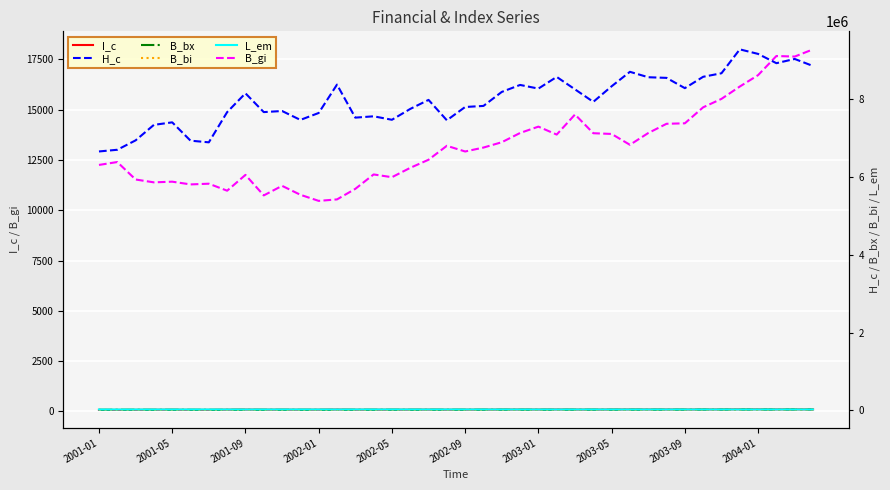

Reading left to right, extract all data points from this chart.

I_c: 77.7	78.2	81.0	85.7	86.5	81.0	80.5	89.5	95.2	89.5	89.9	87.2	89.3	97.8	87.9	88.3	87.2	90.5	93.2	87.1	91.1	91.4	95.6	97.7	96.6	100.1	96.4	92.6	97.3	101.6	100.0	99.8	96.7	100.1	101.2	108.4	107.0	104.2	105.5	103.4
B_gi: 12250.3	12394.0	11526.1	11384.8	11418.0	11282.4	11317.4	10970.1	11755.7	10735.7	11211.7	10767.0	10464.2	10536.9	11061.2	11777.8	11640.6	12105.7	12507.9	13200.8	12918.2	13113.4	13378.1	13837.7	14153.5	13758.2	14756.6	13825.9	13789.8	13250.0	13835.3	14294.8	14318.5	15113.7	15532.3	16145.2	16712.5	17662.9	17635.0	17992.9
H_c: 6654126.0	6697513.0	6939111.0	7337842.0	7402227.0	6931378.0	6888763.0	7664869.0	8149102.0	7666025.0	7693854.0	7465242.0	7643075.0	8372367.0	7523507.0	7557627.0	7468535.0	7747125.0	7979665.0	7455610.0	7797040.0	7824562.0	8184705.0	8363880.0	8270071.0	8570259.0	8250341.0	7929292.0	8329608.0	8701387.0	8561988.0	8545635.0	8281412.0	8573583.0	8664331.0	9278551.0	9161579.0	8922998.0	9031861.0	8850609.0
B_bx: 12644.9	13354.1	14124.9	12121.1	13307.0	12931.9	11392.3	11766.2	12447.3	12086.0	12349.0	11914.5	11381.9	11023.0	13251.3	13184.5	14173.2	12894.1	13395.2	13959.1	13900.8	15084.7	15196.6	15026.2	14319.9	13337.1	15378.9	15720.6	14676.1	15656.3	15431.7	15375.3	17021.1	18929.7	18242.1	19728.7	18987.1	19137.0	21174.9	21483.4
B_bi: 12431.0	12732.3	12951.9	11212.2	11554.8	11719.0	11107.6	11337.8	11709.7	11506.9	11532.8	11302.0	11326.4	10471.2	11990.1	12559.7	12698.1	11934.2	13031.8	12860.8	12991.6	13817.1	13993.4	14451.9	14495.0	13858.3	15870.2	14758.7	13523.6	13428.1	14898.0	13541.4	14531.4	16536.6	15760.8	17624.5	16208.9	17468.6	19120.1	18830.0
L_em: 21089.0	21075.1	21191.5	21552.4	21651.9	21679.3	21708.6	21789.3	21857.8	21867.9	21929.5	21931.9	21974.0	22096.1	22065.3	22221.2	22195.3	22266.2	22283.7	22294.1	22378.3	22338.7	22272.2	22379.0	22224.5	22201.6	22152.7	22100.5	22131.4	22151.8	22227.7	22212.2	22211.6	22273.3	22321.4	22450.9	22626.5	22757.4	22736.6	22668.0